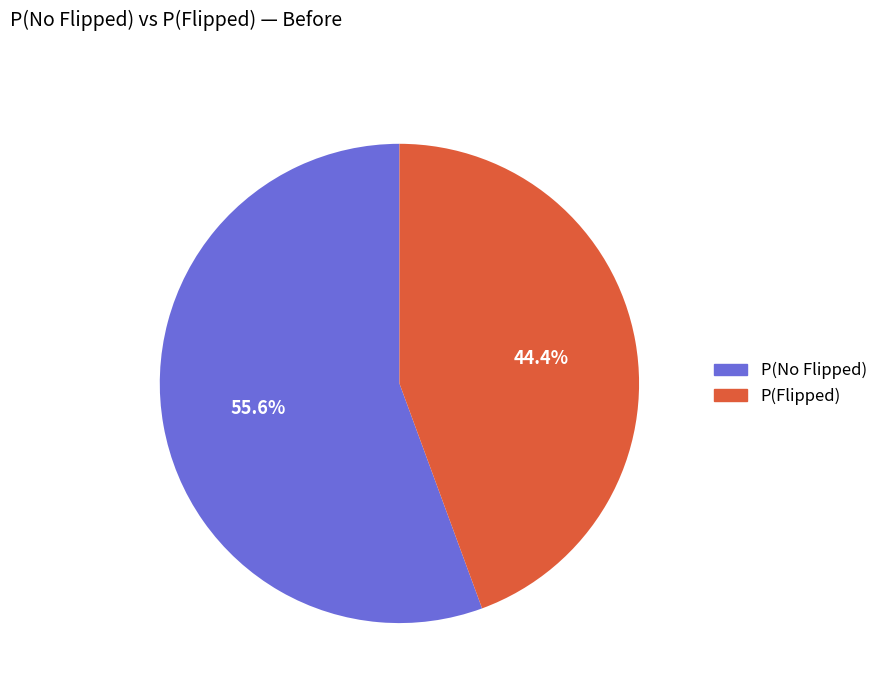

True or false: P(No Flipped) accounts for 70% of the total.

False